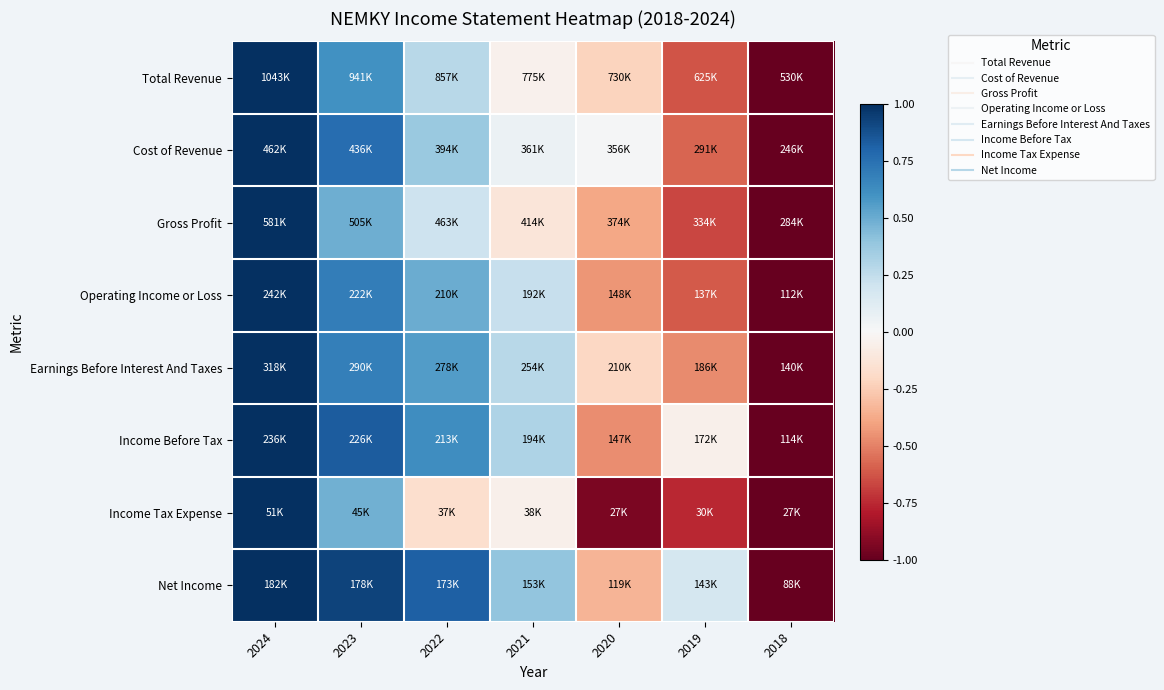

Reading left to right, extract all data points from this chart.

Total Revenue: 2024=1.0	2023=0.6	2022=0.3	2021=-0.0	2020=-0.2	2019=-0.6	2018=-1.0
Cost of Revenue: 2024=1.0	2023=0.8	2022=0.4	2021=0.1	2020=0.0	2019=-0.6	2018=-1.0
Gross Profit: 2024=1.0	2023=0.5	2022=0.2	2021=-0.1	2020=-0.4	2019=-0.7	2018=-1.0
Operating Income or Loss: 2024=1.0	2023=0.7	2022=0.5	2021=0.2	2020=-0.4	2019=-0.6	2018=-1.0
Earnings Before Interest And Taxes: 2024=1.0	2023=0.7	2022=0.6	2021=0.3	2020=-0.2	2019=-0.5	2018=-1.0
Income Before Tax: 2024=1.0	2023=0.8	2022=0.6	2021=0.3	2020=-0.5	2019=-0.0	2018=-1.0
Income Tax Expense: 2024=1.0	2023=0.5	2022=-0.2	2021=-0.0	2020=-0.9	2019=-0.8	2018=-1.0
Net Income: 2024=1.0	2023=0.9	2022=0.8	2021=0.4	2020=-0.3	2019=0.2	2018=-1.0